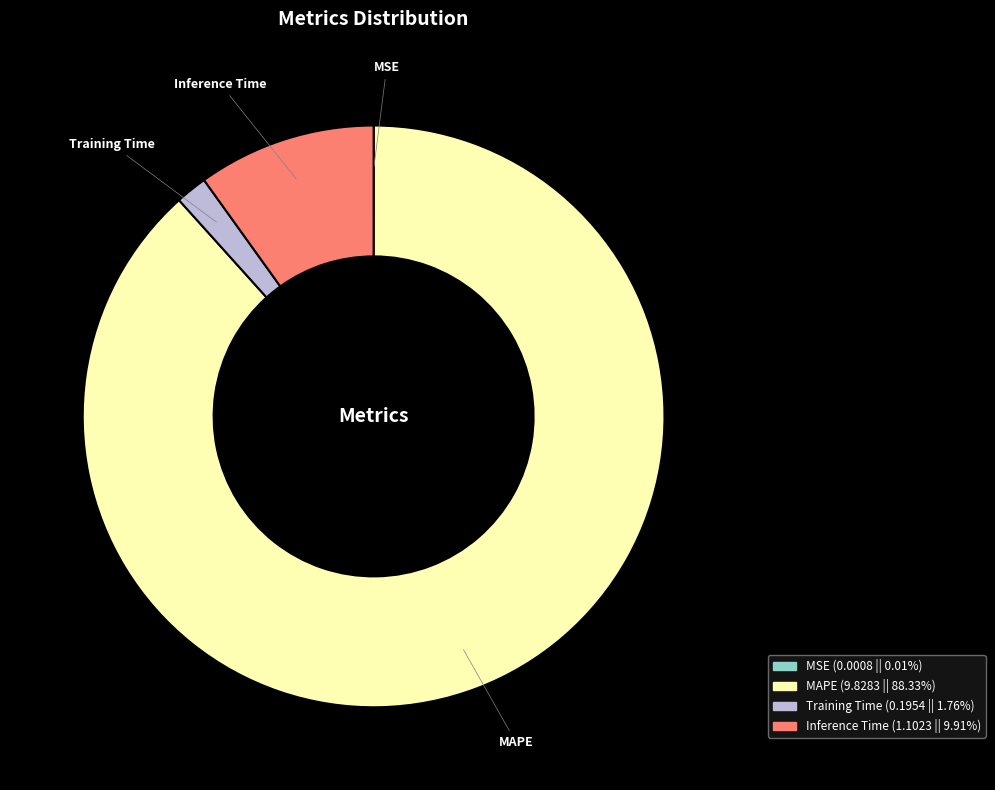

What is the largest slice in the pie chart?

MAPE